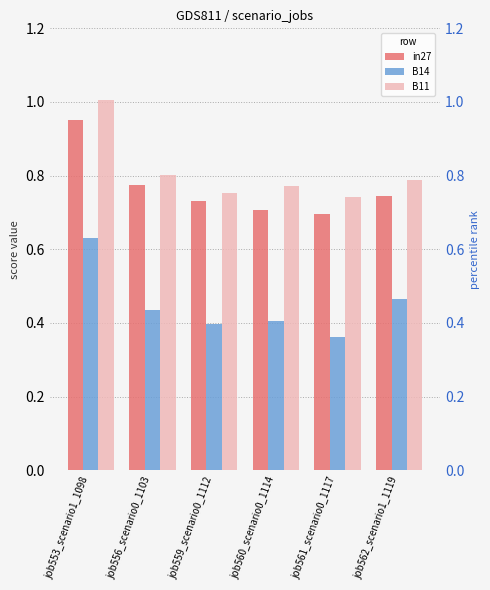

Which has a higher value, job560_scenario0_1114 or job559_scenario0_1112?

job559_scenario0_1112